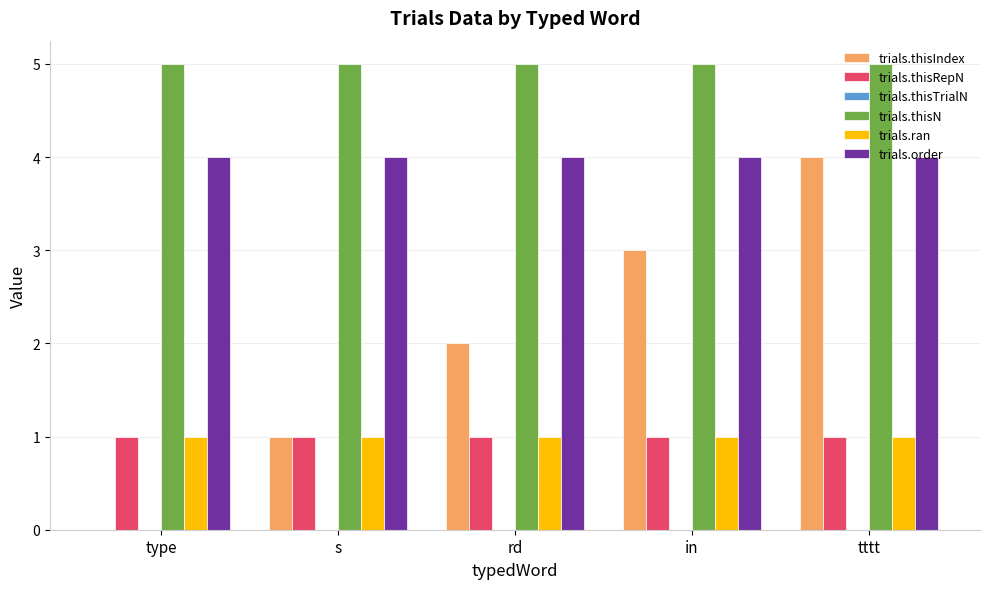

Are the bars grouped side by side (vs. stacked)?

Yes